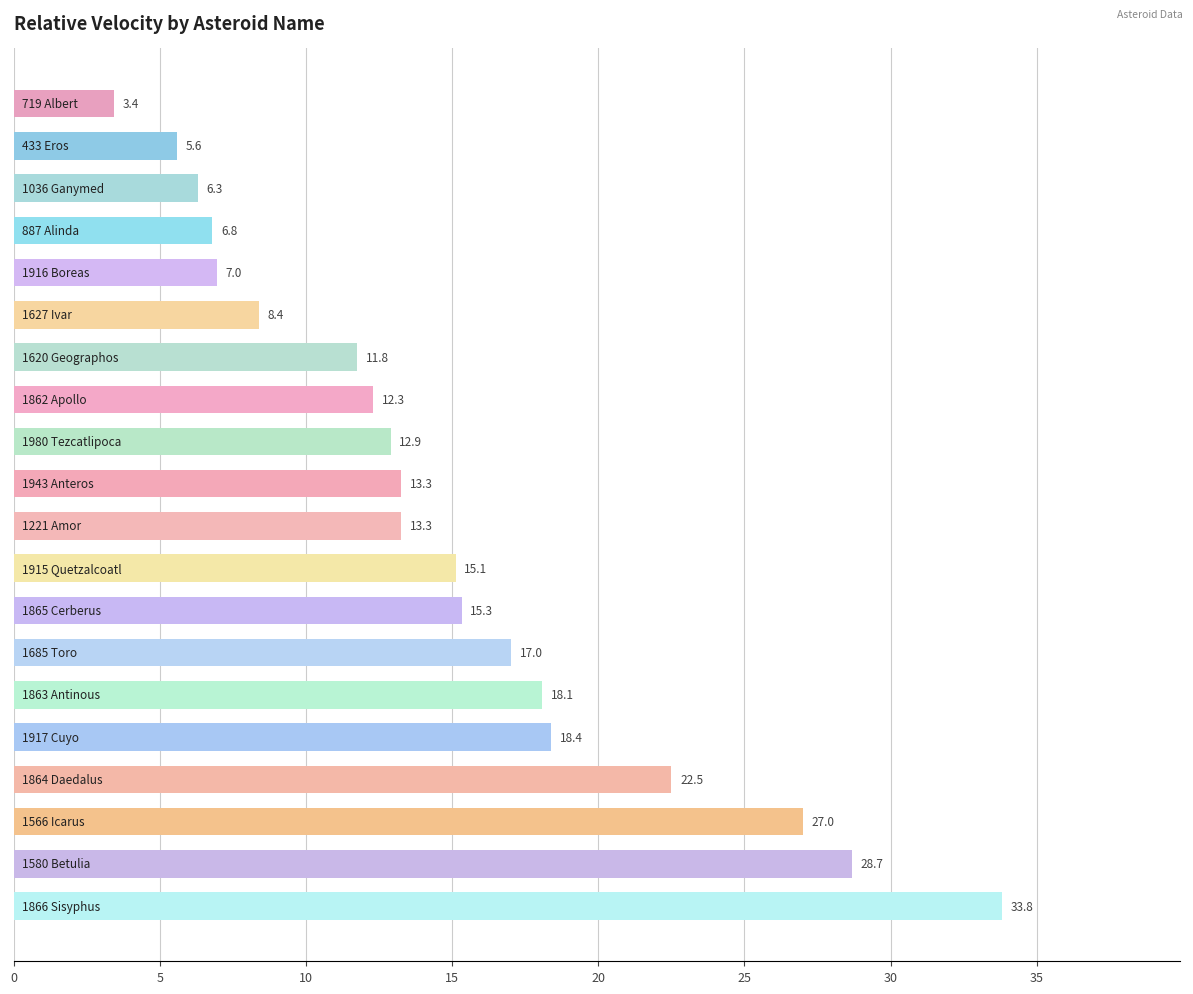

What is the difference between the maximum and minimum values?

30.4